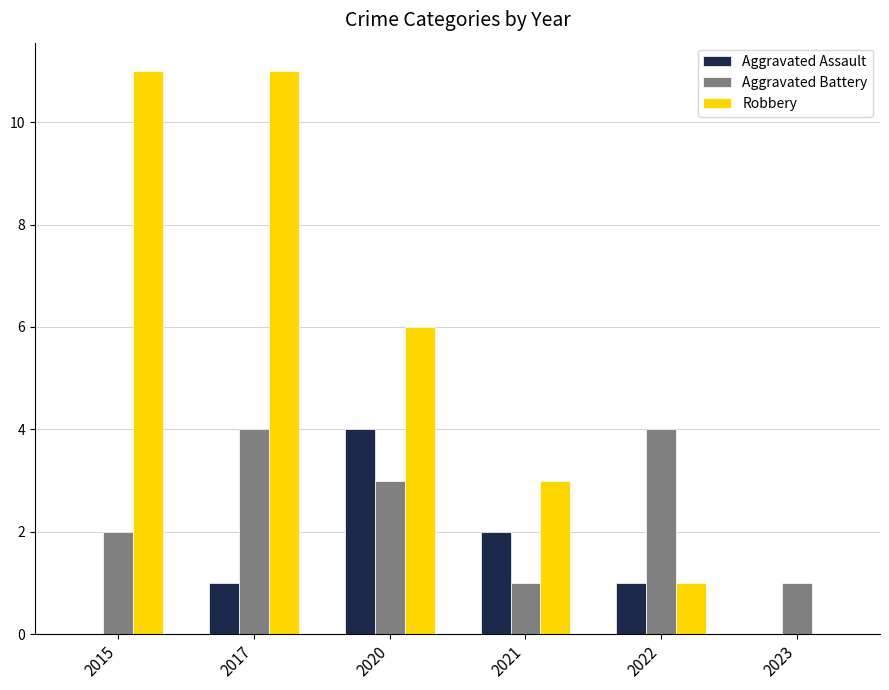

Is it true that Aggravated Assault equals 0 at 2023?

True